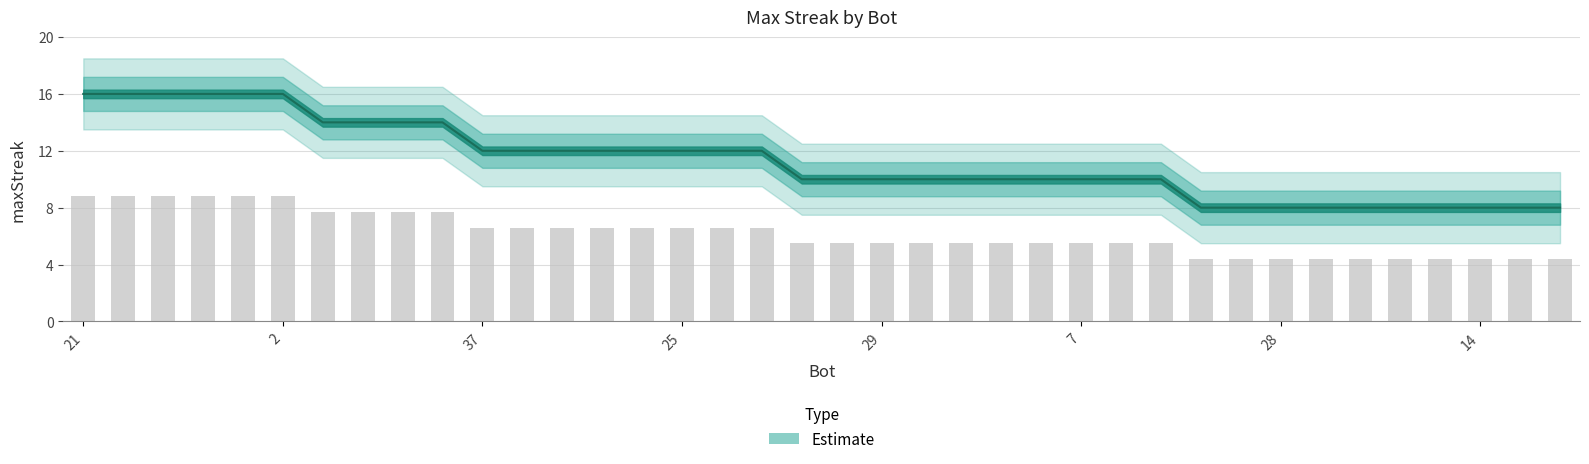

Approximately how many times larger is the value at 32 compared to 26?

1.5